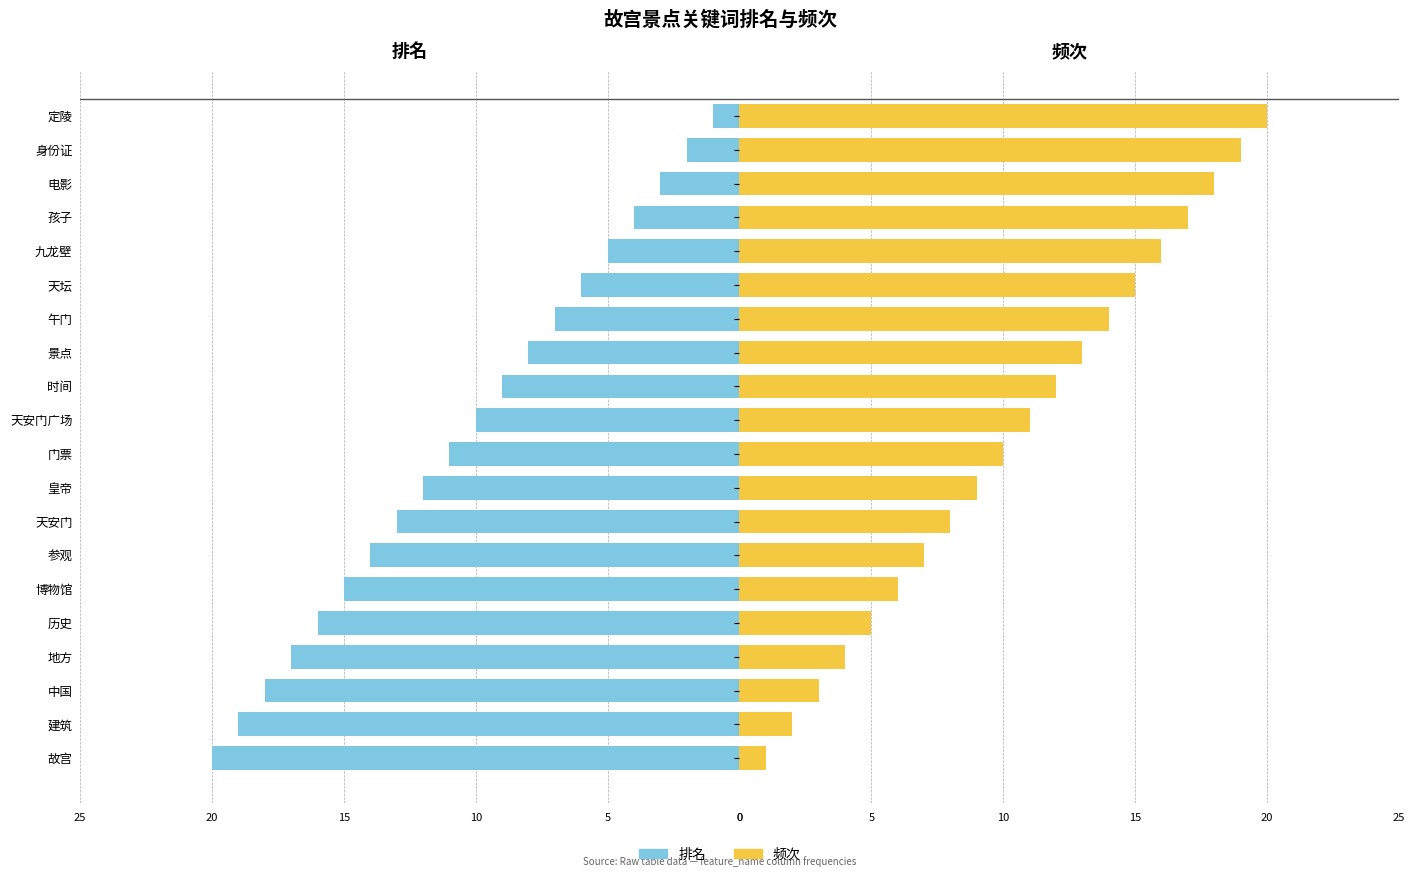

What are all the series names shown in the legend?

排名, 频次